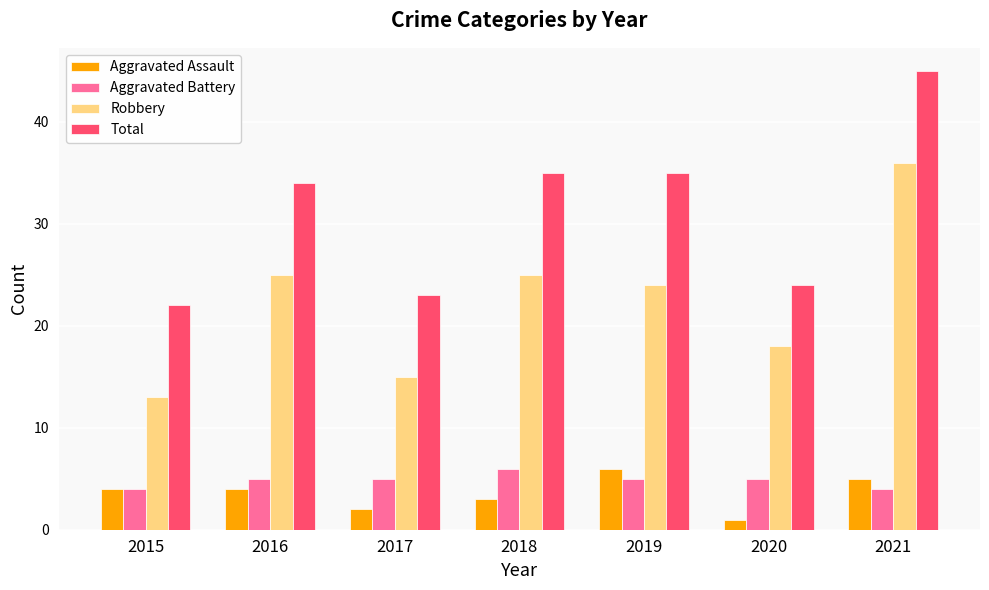

Which label corresponds to the smallest value in the chart?

2020